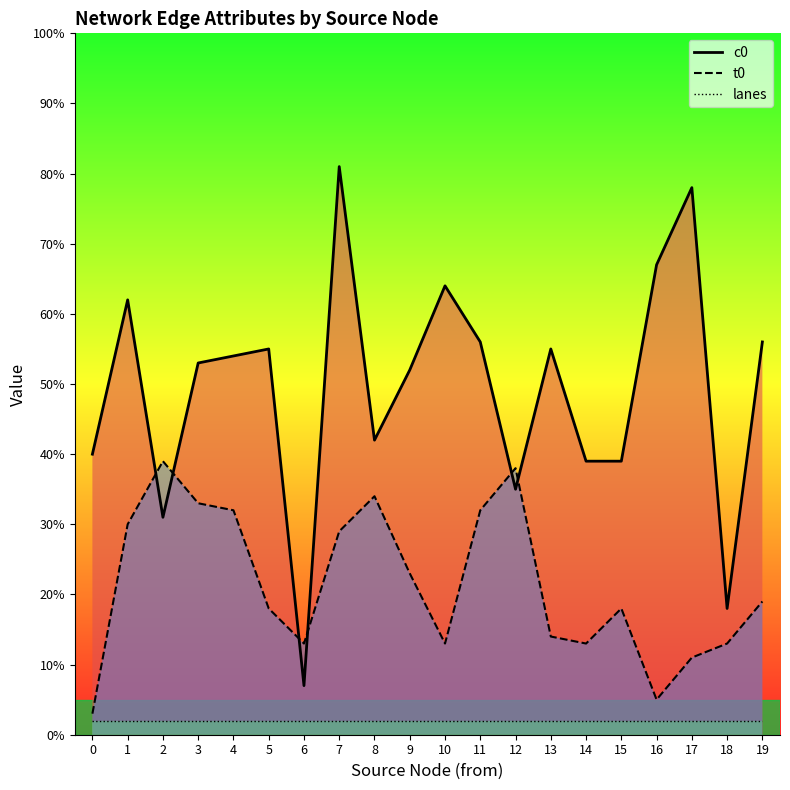

What is the total value across all series at 19?

77